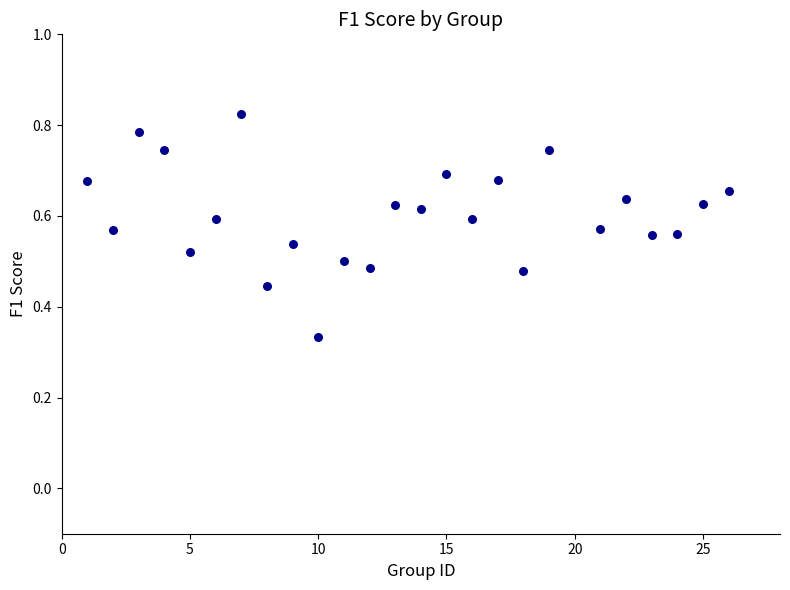

What is the range of X values (max minus min)?

25.0